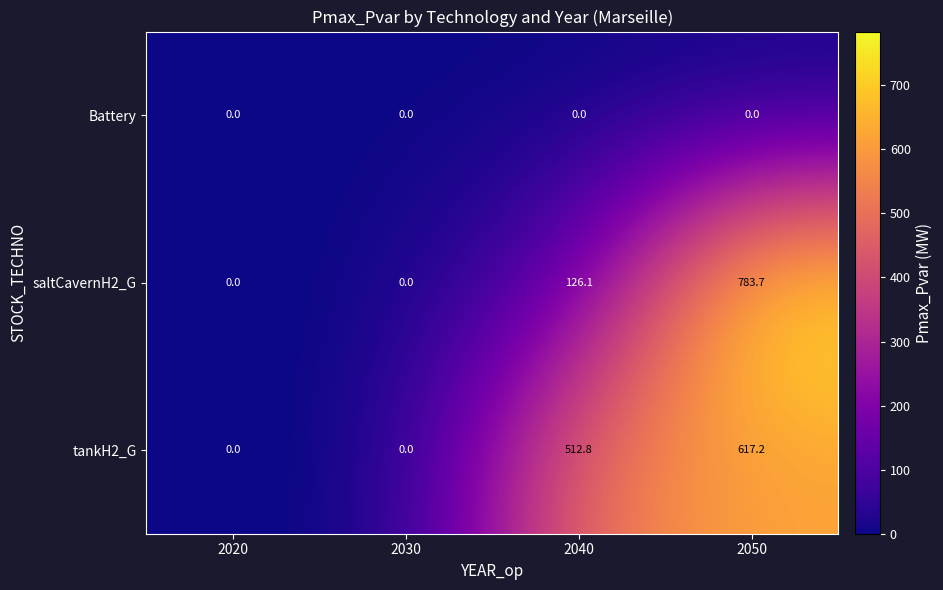

At how many categories does at least one series exceed 462?

2